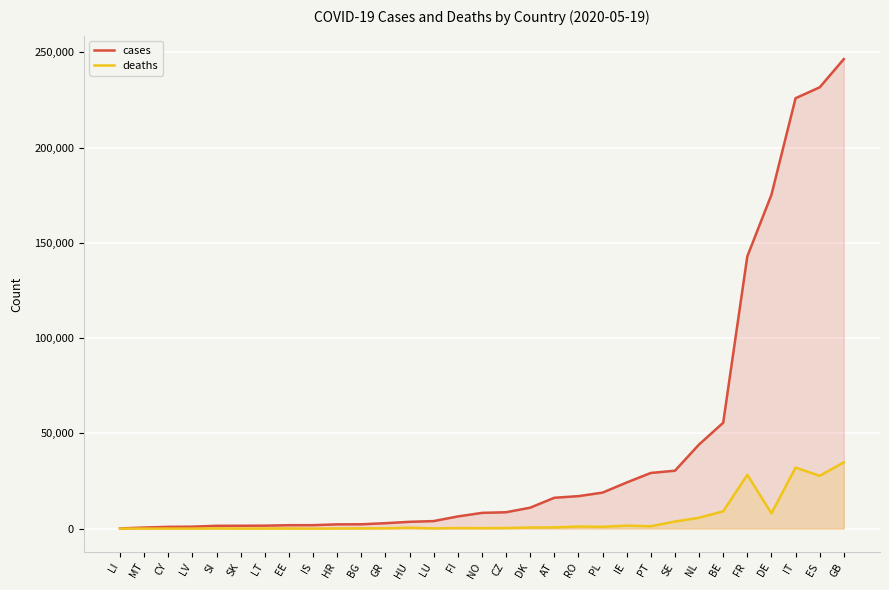

Does the chart display data point markers on the line(s)?

No